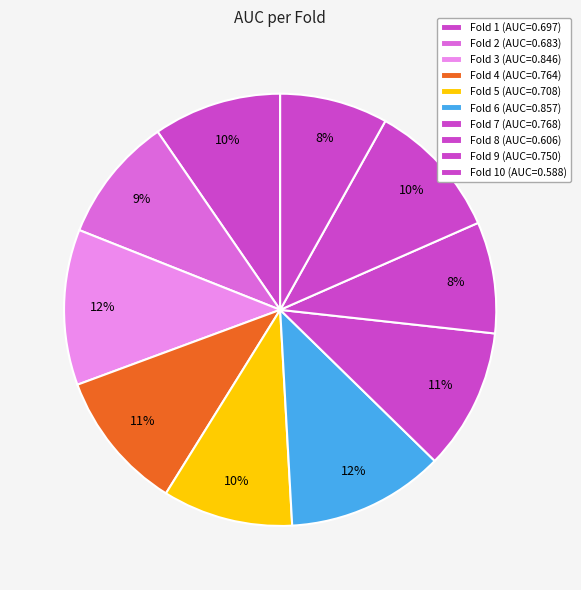

How many slices are in this pie chart?

10